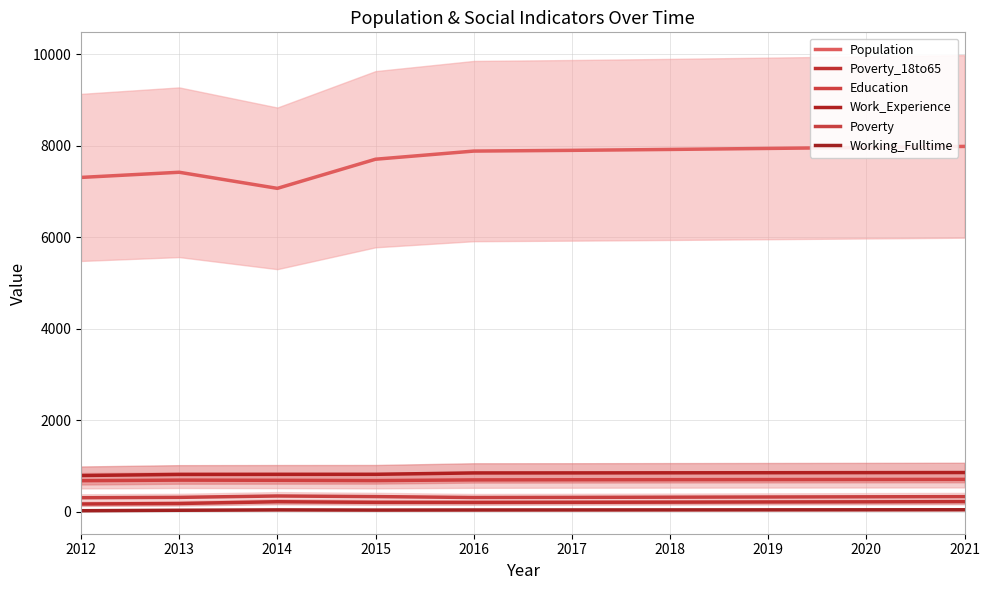

How many lines are shown in the chart?

6